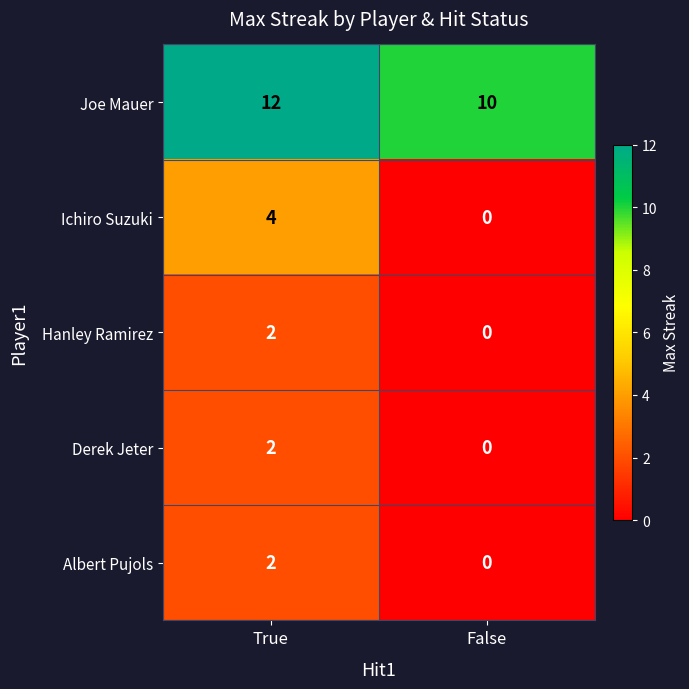

The value of Joe Mauer at False is 10. True or false?

True